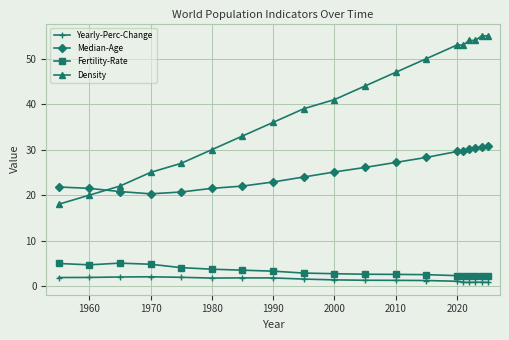

Rank the series by their maximum value, from lowest to highest.

Yearly-Perc-Change, Fertility-Rate, Median-Age, Density